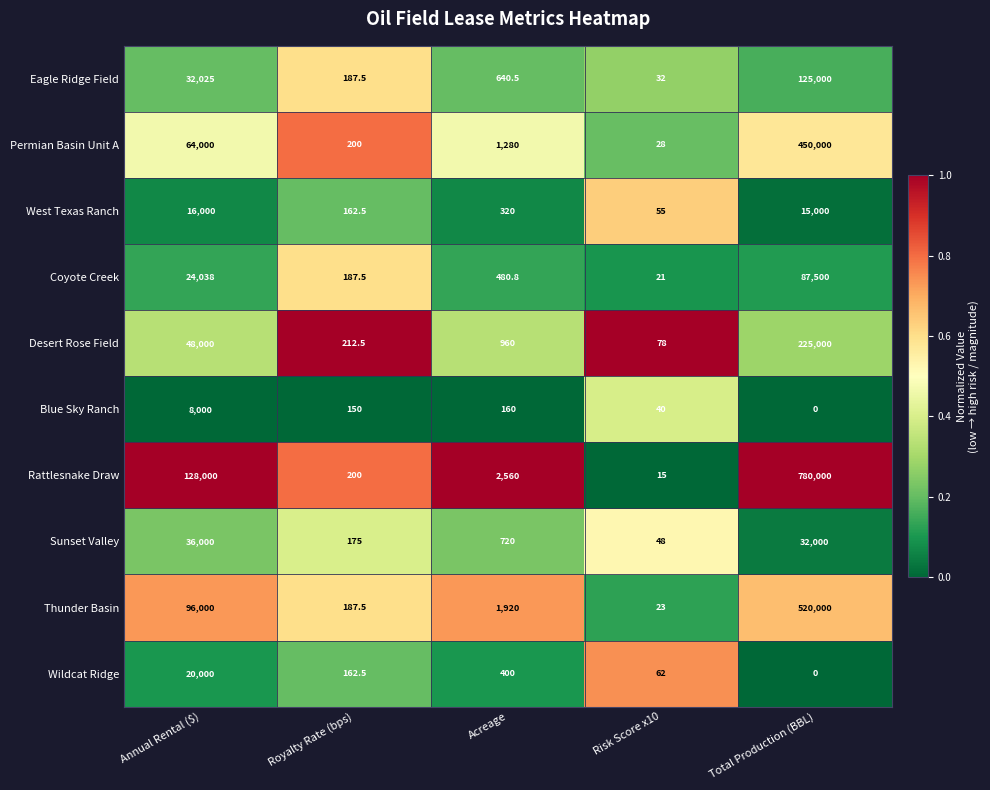

At how many categories does at least one series exceed 0?

5